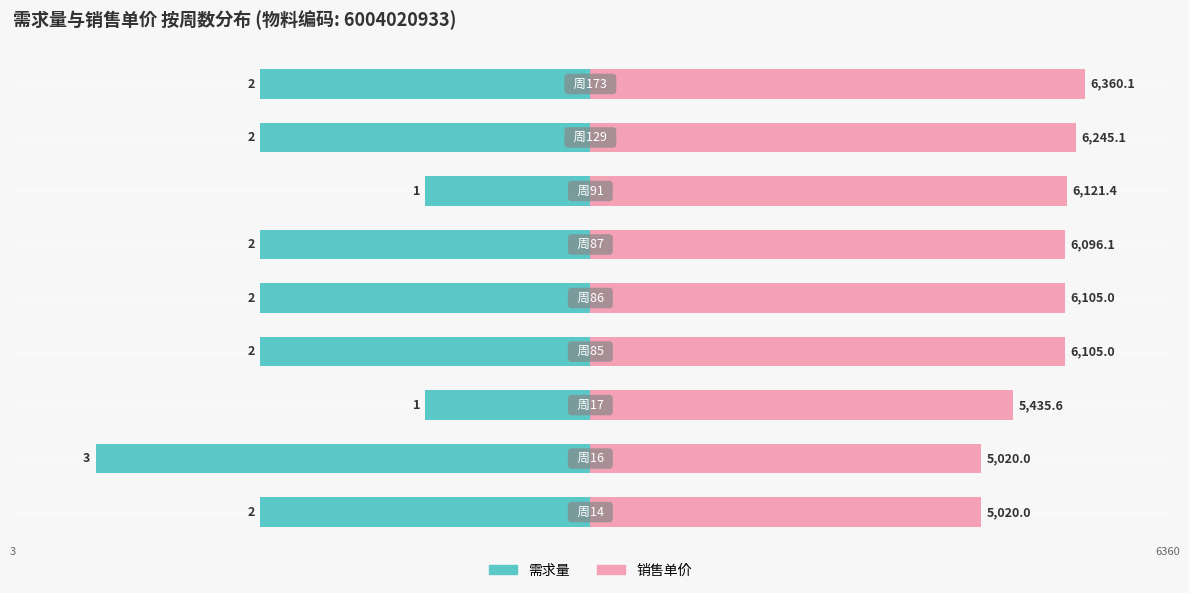

Between 7 and 6, which is larger?

7